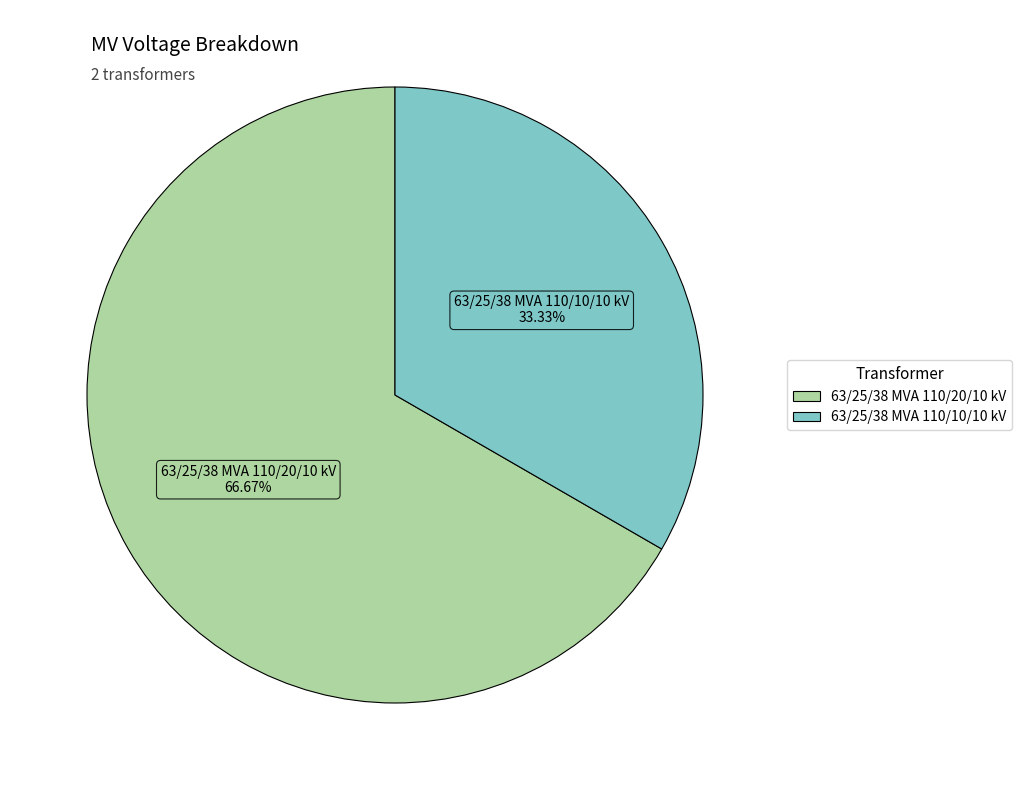

Which category has the smallest portion of the pie?

63/25/38 MVA 110/10/10 kV